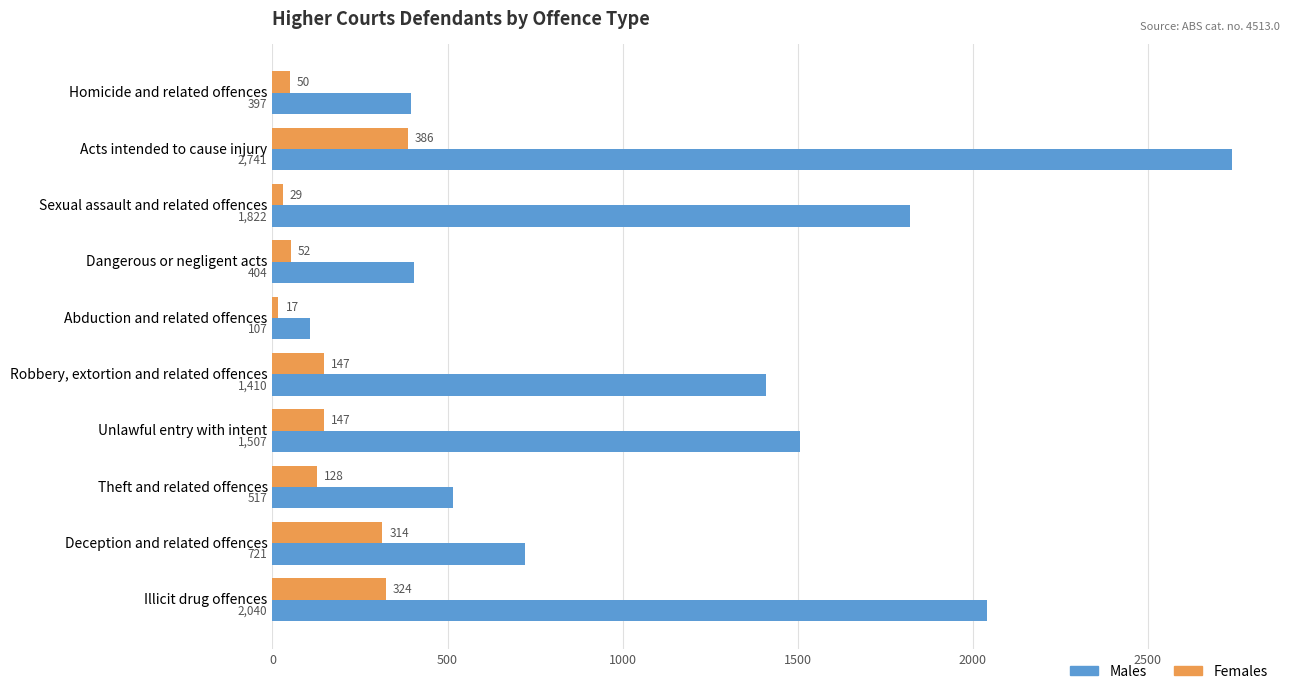

What is the smallest value displayed?

17